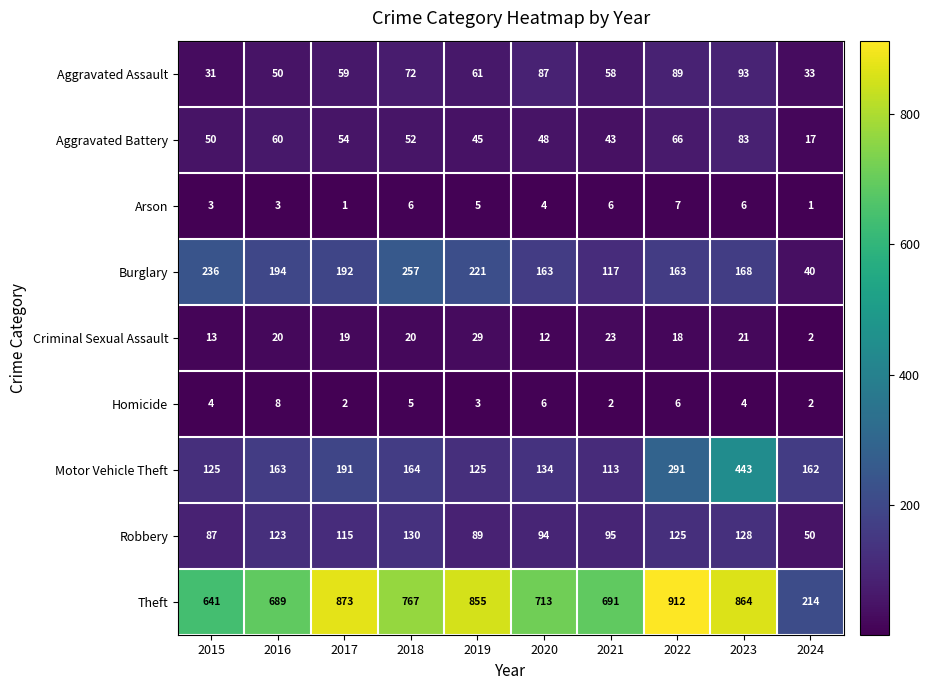

What is the approximate value of Aggravated Assault at 2015, to the nearest 5?

30